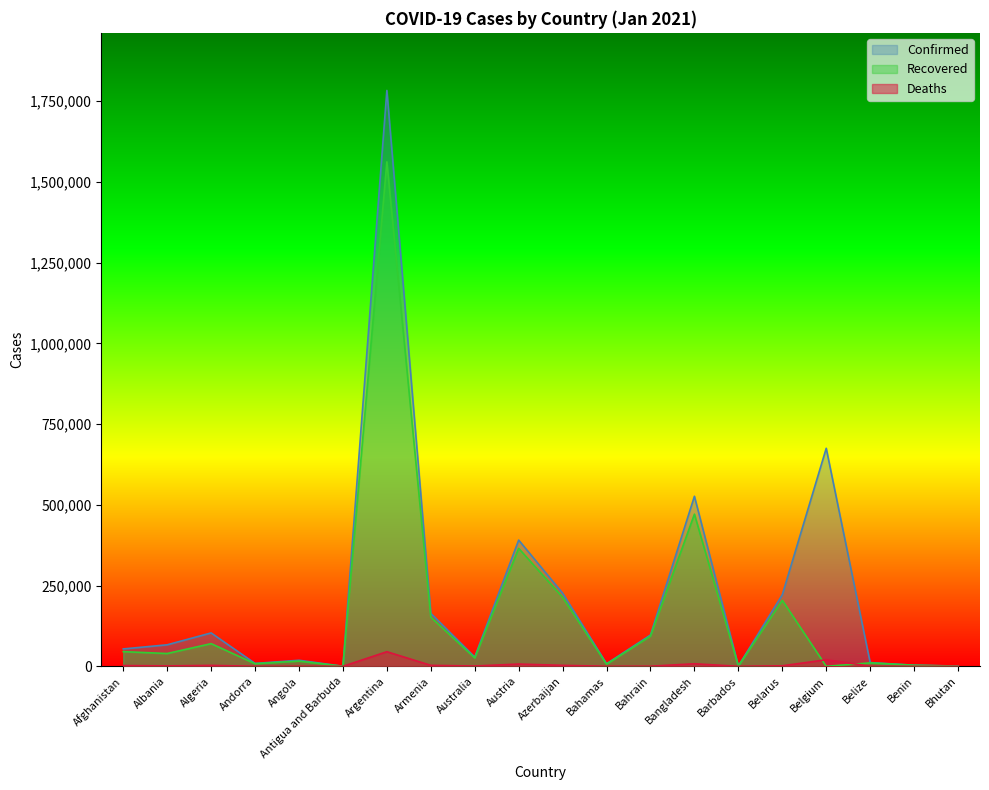

Reading left to right, extract all data points from this chart.

Confirmed: 53831	66635	103381	8946	18679	184	1783047	163972	28689	390788	226549	8021	97020	526485	1036	221604	675089	11529	3413	837
Recovered: 45434	39625	70188	8116	16120	156	1561963	152320	25897	365214	213773	6507	93726	471123	493	204500	0	10650	3245	533
Deaths: 2324	1265	2827	88	428	6	45227	2974	909	6987	2983	175	357	7862	7	1564	20352	281	46	1